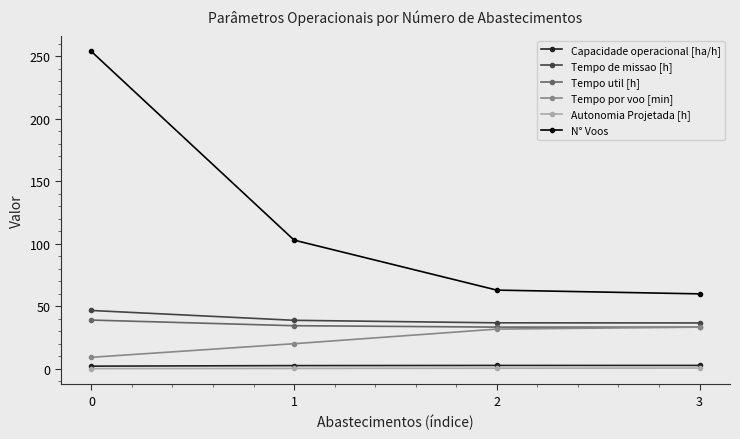

Which series has the largest total across all categories?

N° Voos